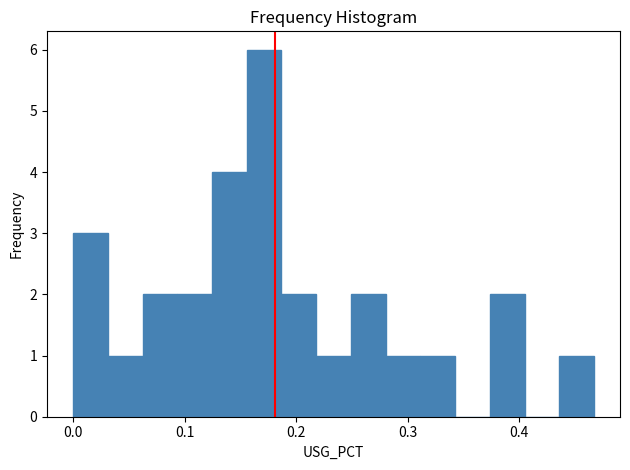

Read against the x-axis, roughly where is the centre of the tallest bar?

0.17